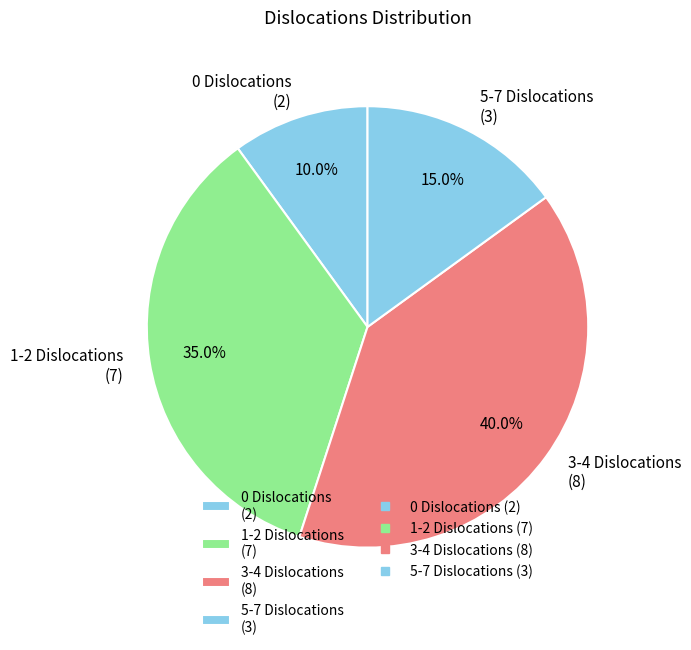

Between 3-4 Dislocations (8) and 5-7 Dislocations (3), which is larger?

3-4 Dislocations (8)